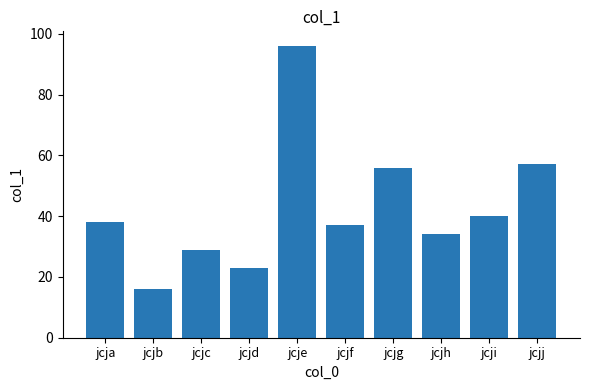

How many bars are there in total?

10